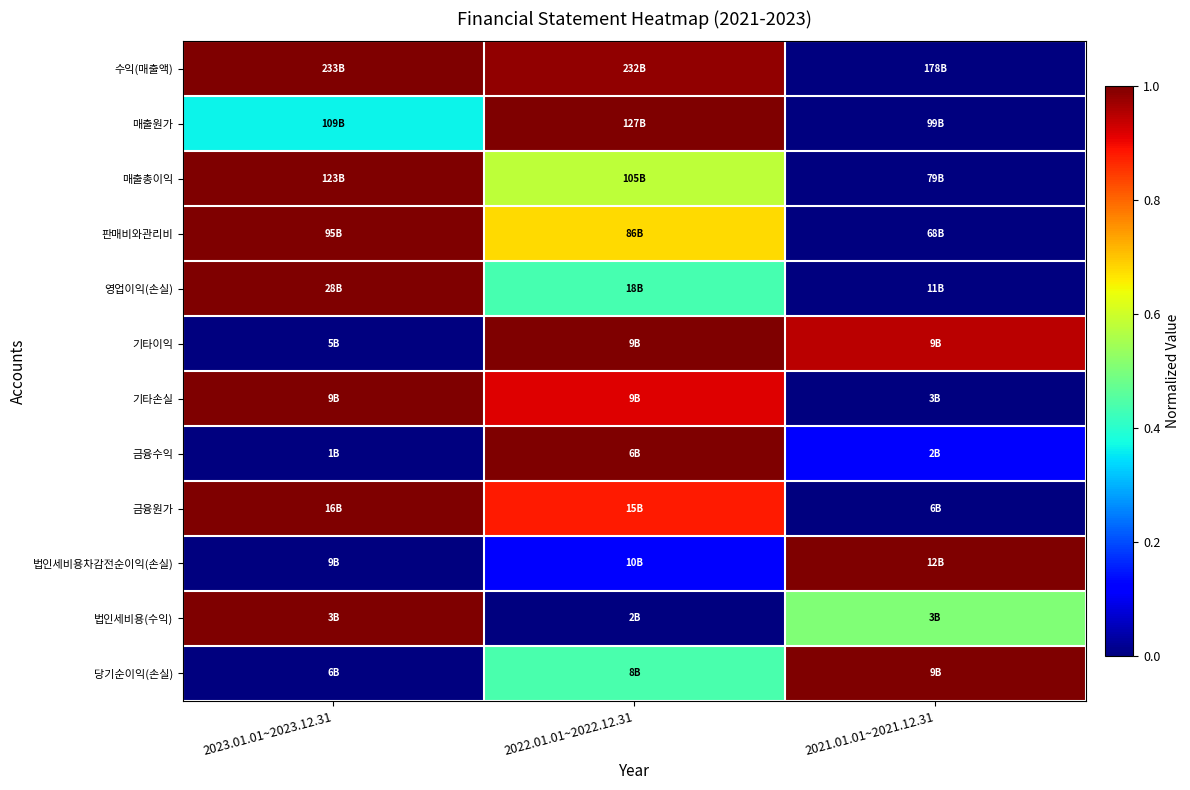

What is the difference between the highest and lowest values at 2023.01.01~2023.12.31?

1.0